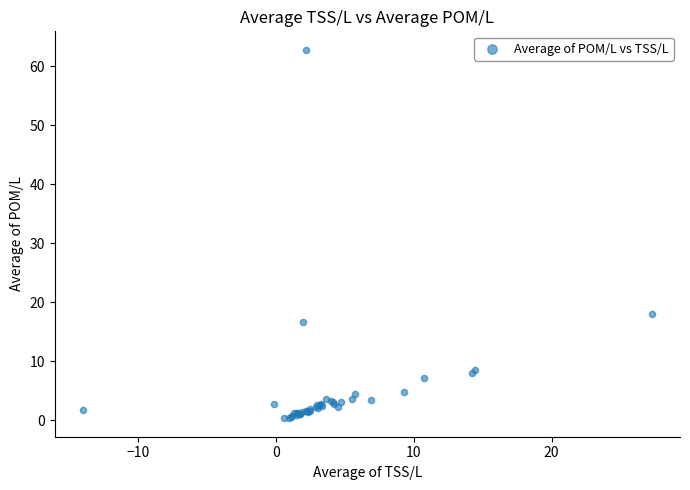

What Y value in the scatter plot is closest to 31?

18.0